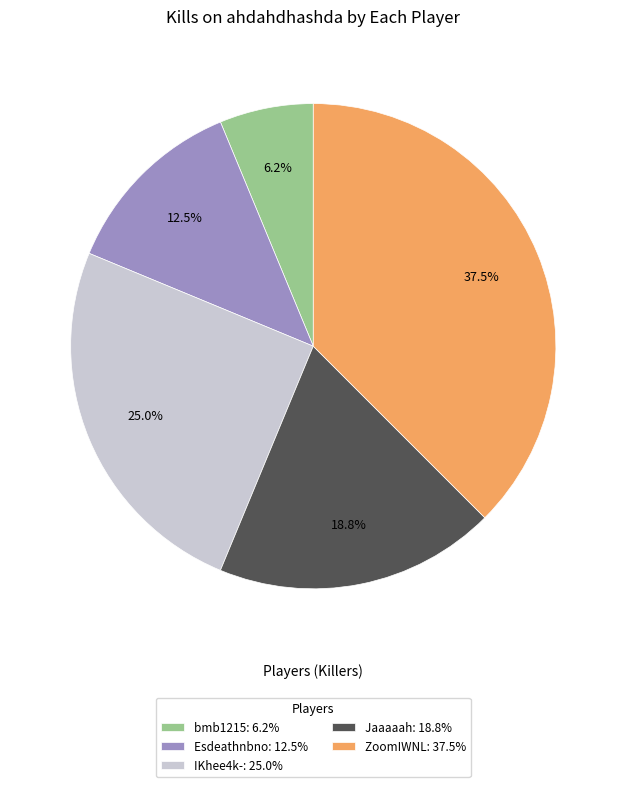

Which category has the biggest portion of the pie?

ZoomIWNL: 37.5%